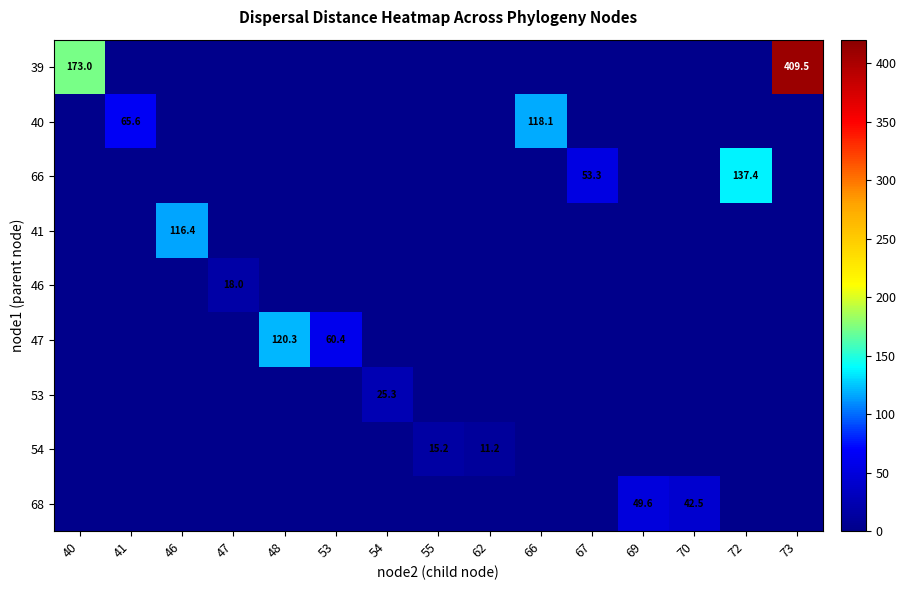

The 47 series shows 17.8 at 53. True or false?

False